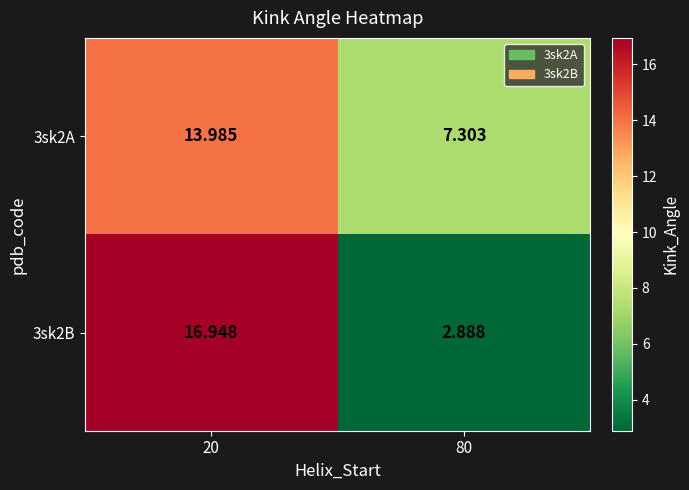

Count the number of data series in this chart.

2